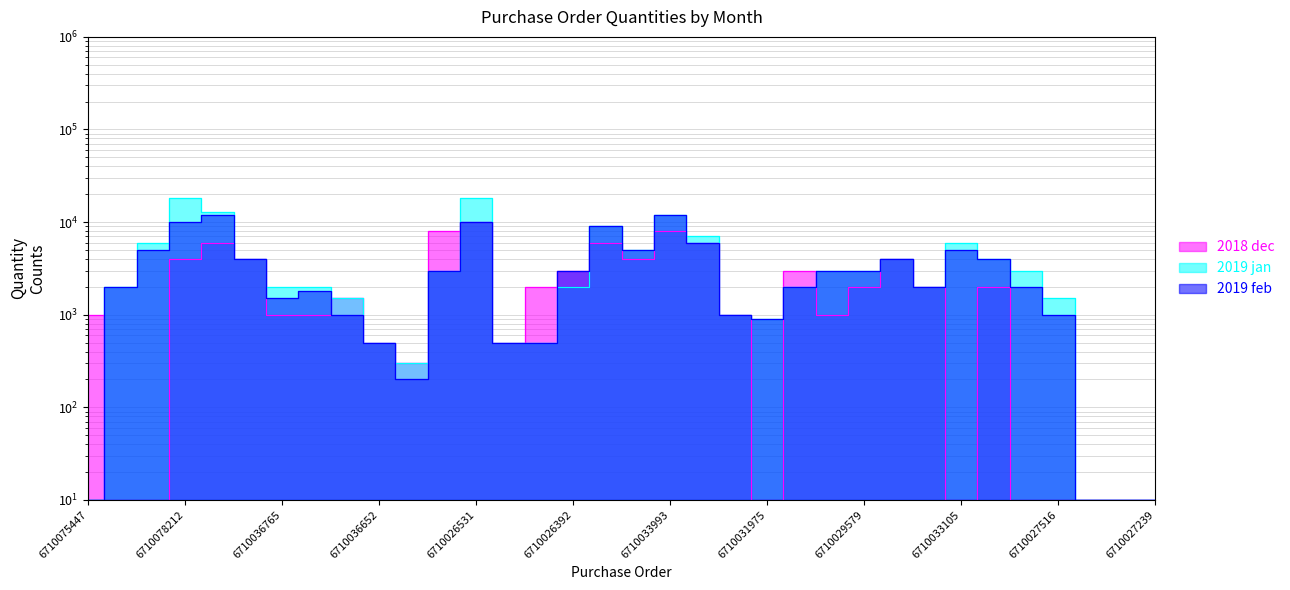

Between 6710029557 and 6710033105, which series saw the biggest shift?

2019 jan